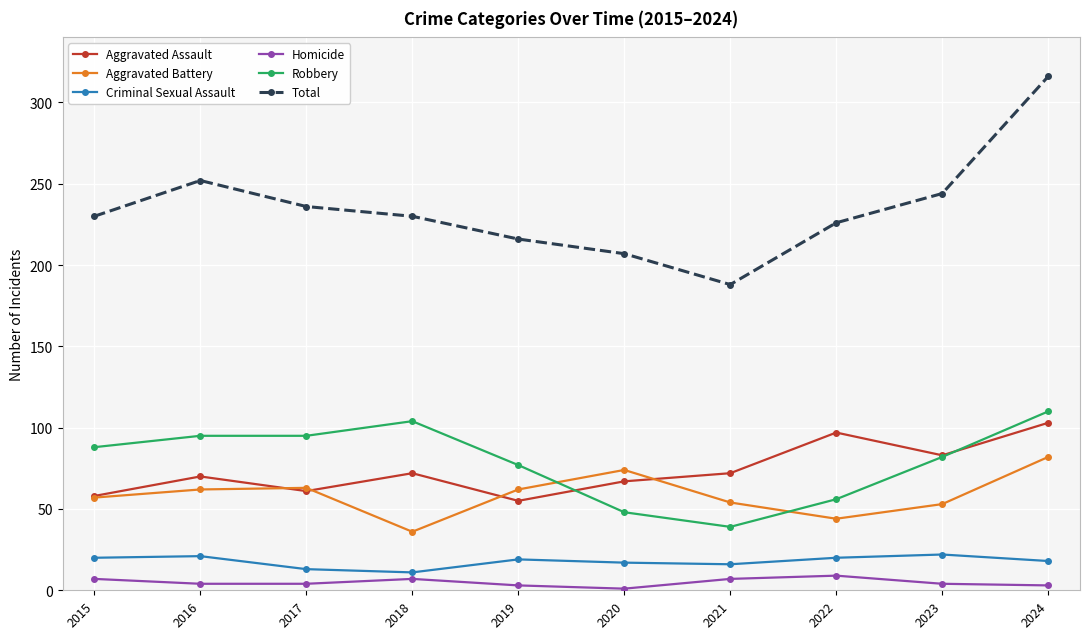

What is the difference between the highest and lowest values at 2021?

181